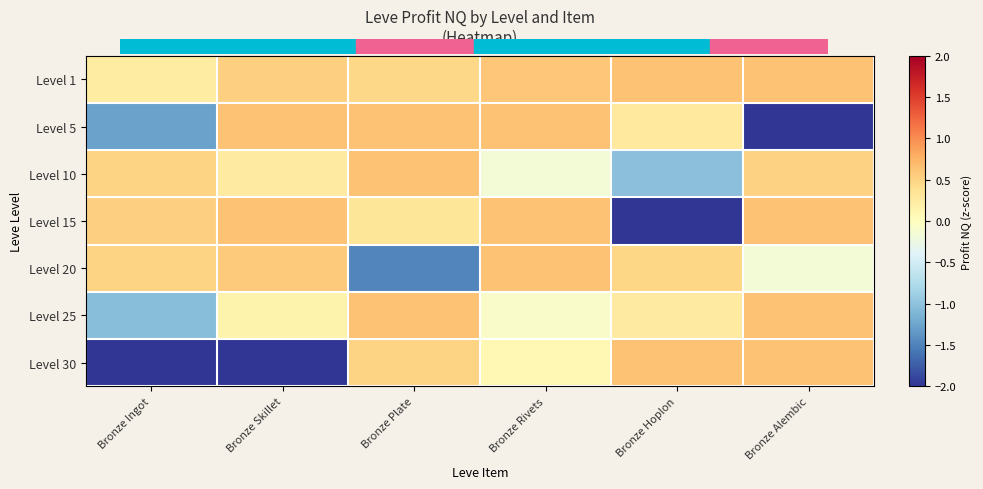

Reading right to left, extract all data points from this chart.

Level 1: Bronze Alembic=0.6	Bronze Hoplon=0.6	Bronze Rivets=0.6	Bronze Plate=0.5	Bronze Skillet=0.5	Bronze Ingot=0.2
Level 5: Bronze Alembic=-3.2	Bronze Hoplon=0.3	Bronze Rivets=0.6	Bronze Plate=0.6	Bronze Skillet=0.6	Bronze Ingot=-1.3
Level 10: Bronze Alembic=0.5	Bronze Hoplon=-1.0	Bronze Rivets=-0.2	Bronze Plate=0.6	Bronze Skillet=0.3	Bronze Ingot=0.5
Level 15: Bronze Alembic=0.6	Bronze Hoplon=-2.8	Bronze Rivets=0.6	Bronze Plate=0.3	Bronze Skillet=0.6	Bronze Ingot=0.5
Level 20: Bronze Alembic=-0.2	Bronze Hoplon=0.5	Bronze Rivets=0.6	Bronze Plate=-1.5	Bronze Skillet=0.6	Bronze Ingot=0.5
Level 25: Bronze Alembic=0.6	Bronze Hoplon=0.3	Bronze Rivets=-0.1	Bronze Plate=0.6	Bronze Skillet=0.2	Bronze Ingot=-1.0
Level 30: Bronze Alembic=0.6	Bronze Hoplon=0.6	Bronze Rivets=0.1	Bronze Plate=0.5	Bronze Skillet=-2.2	Bronze Ingot=-2.2